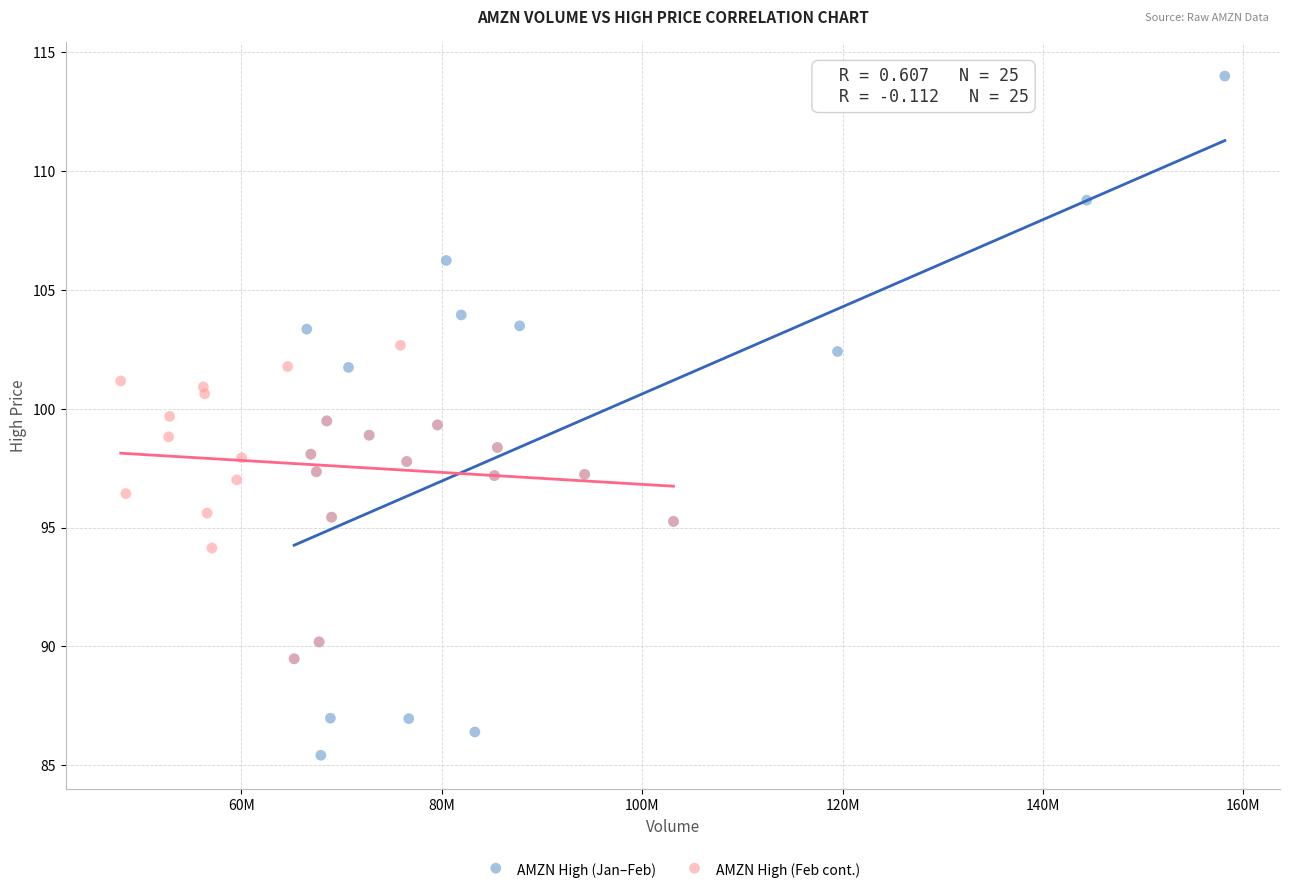

Which series contains the highest Y value?

AMZN High (Jan–Feb)